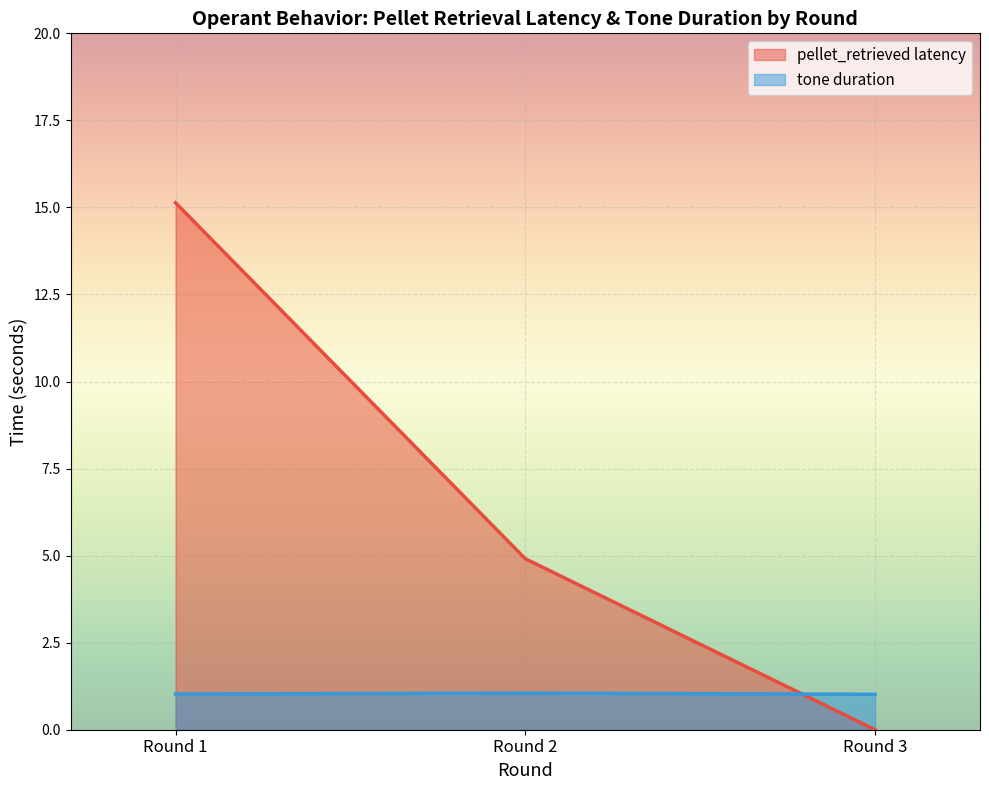

True or false: pellet_retrieved latency has more than 2 interior local peaks.

False